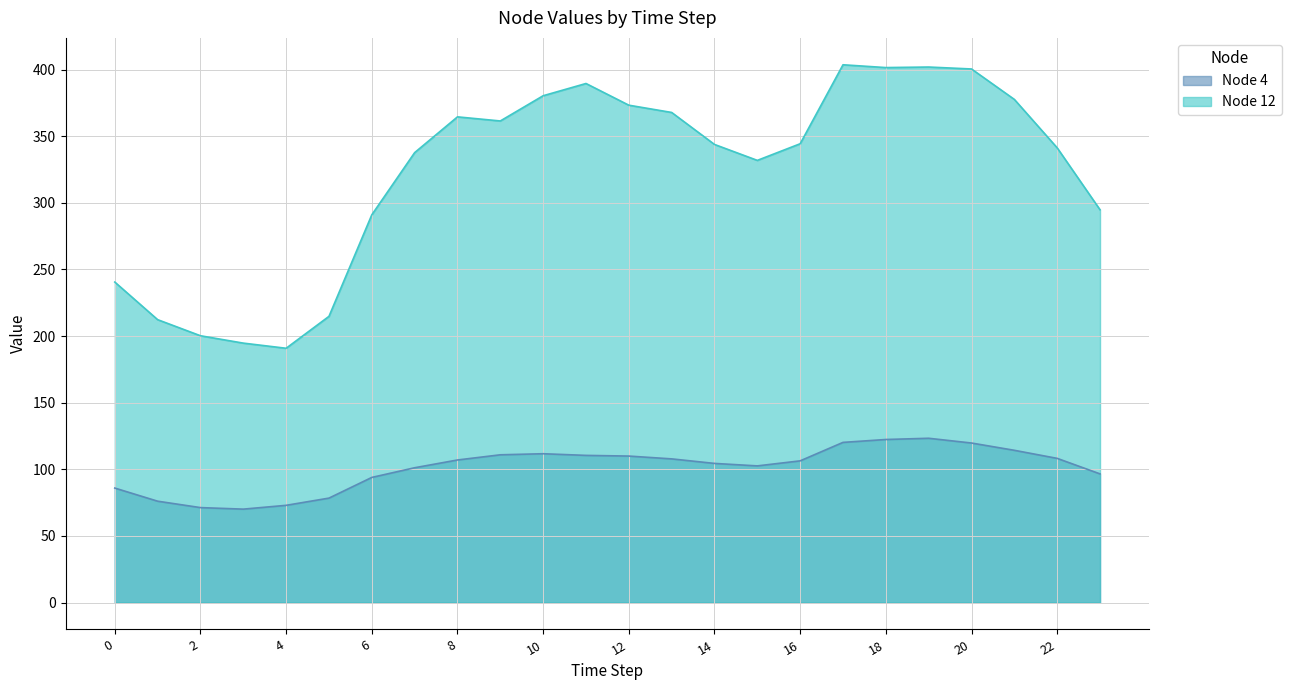

Is the value of Node 4 at 18 greater than the value of Node 12 at 10?

No